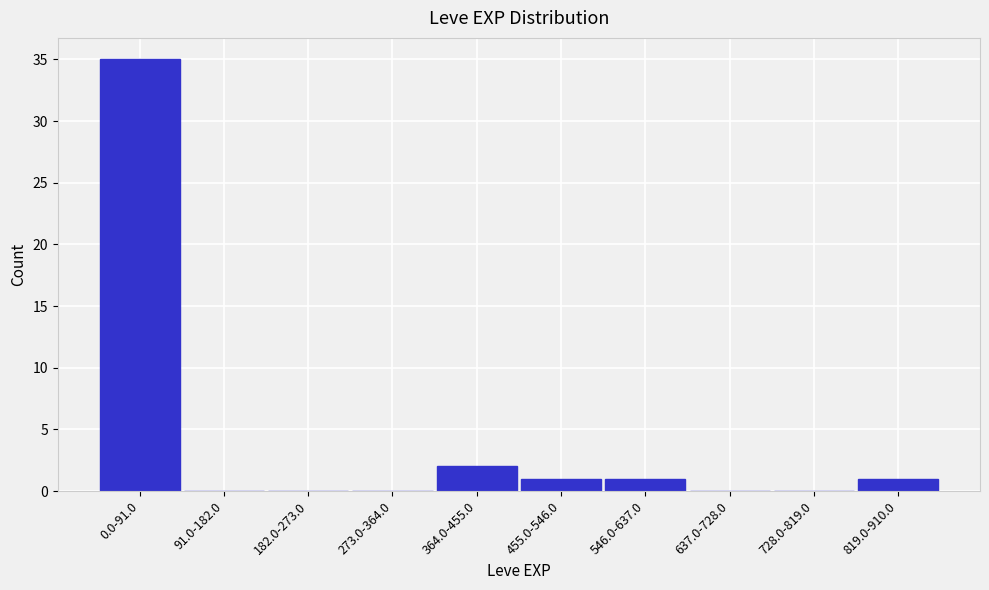

Reading left to right, extract all data points from this chart.

0.0-91.0=35	91.0-182.0=0	182.0-273.0=0	273.0-364.0=0	364.0-455.0=2	455.0-546.0=1	546.0-637.0=1	637.0-728.0=0	728.0-819.0=0	819.0-910.0=1